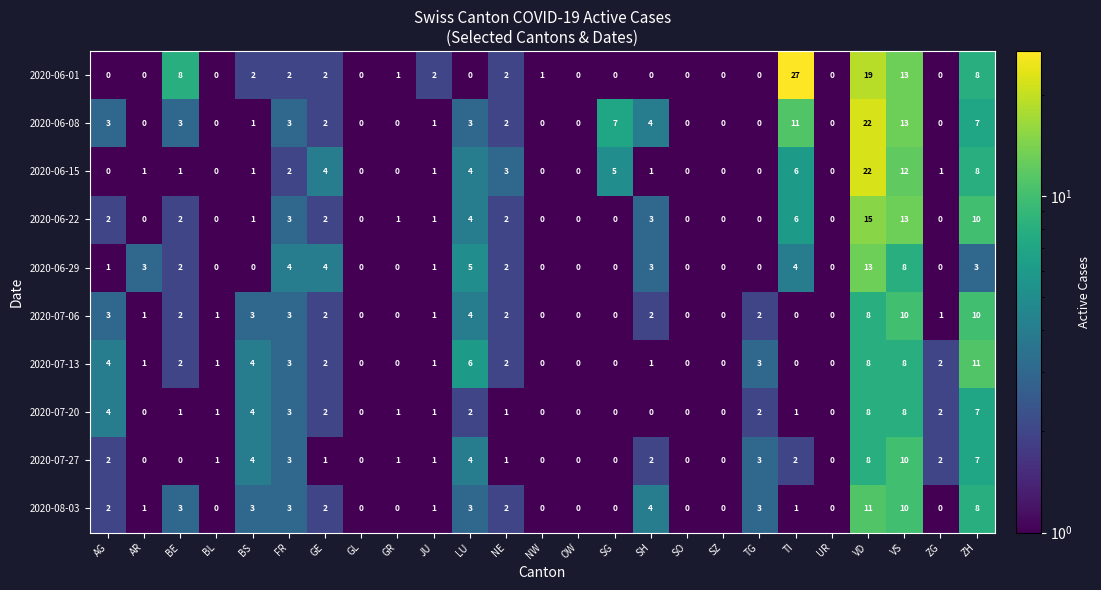

At which label does 2020-07-20 first exceed 1?

AG